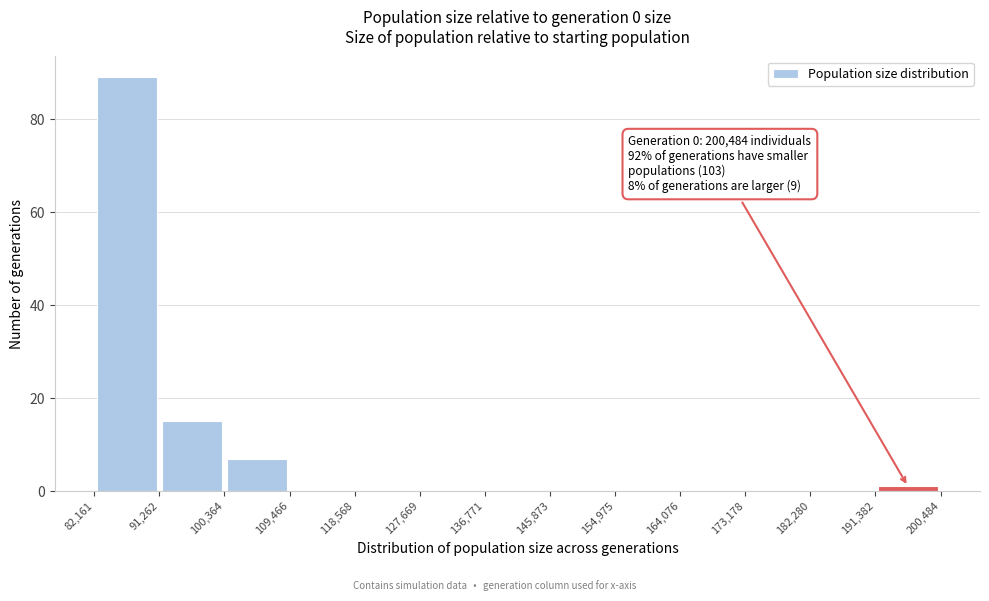

Over which range of the x-axis is the bar tallest?

82,161 to 91,262